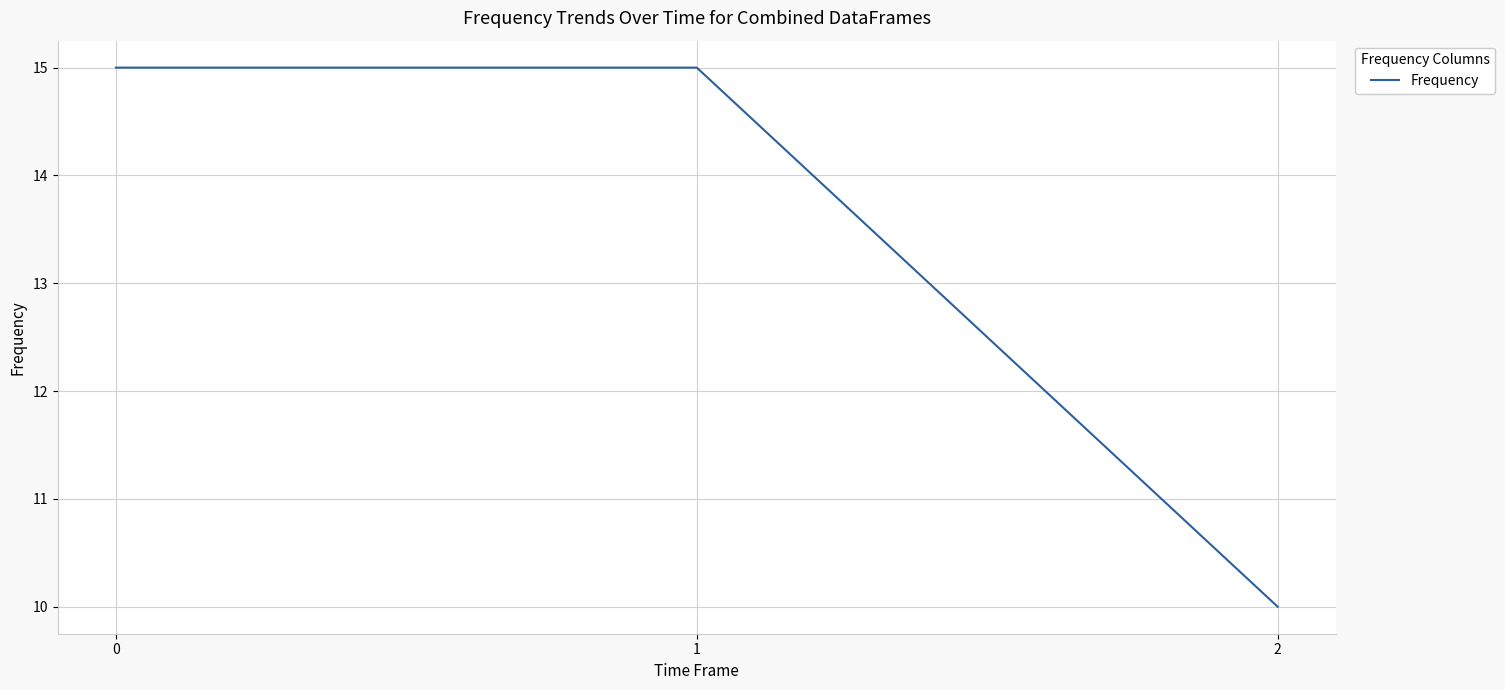

What value does the data have at 0?

15